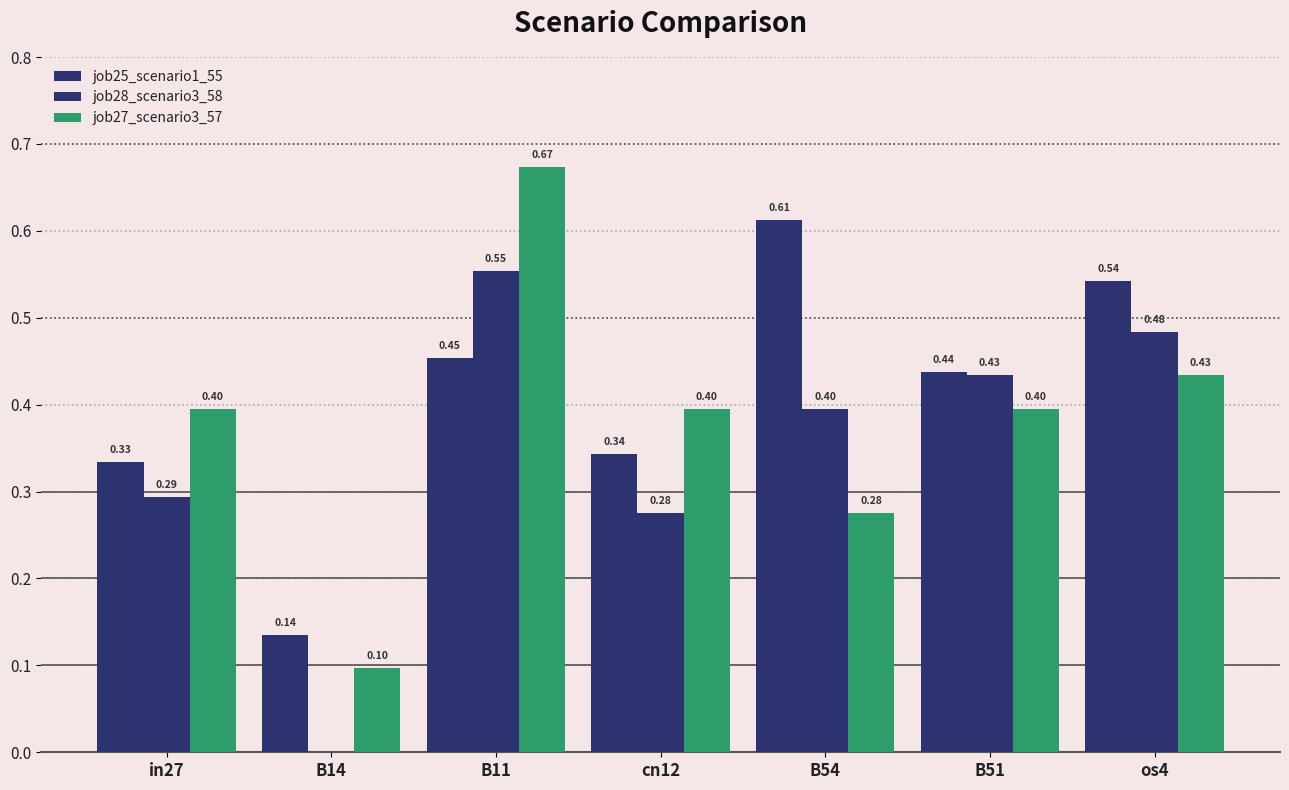

How many groups of bars are there?

7